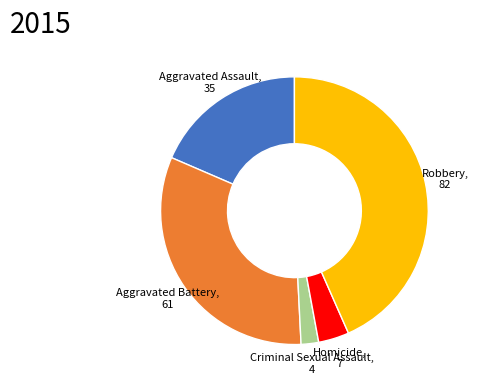

Between Aggravated Assault and Criminal Sexual Assault, which is larger?

Aggravated Assault